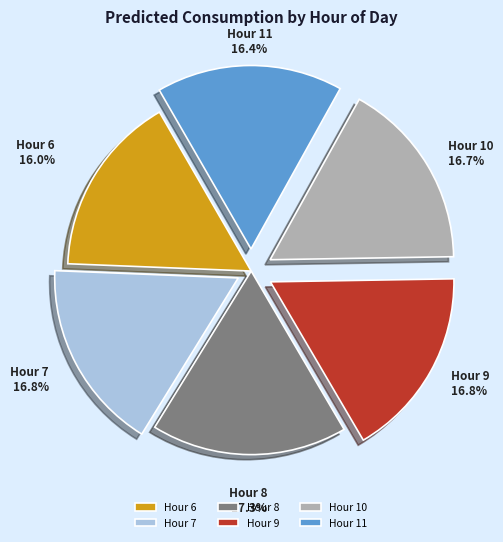

What is the total percentage of Hour 11 and Hour 6?

32.4%